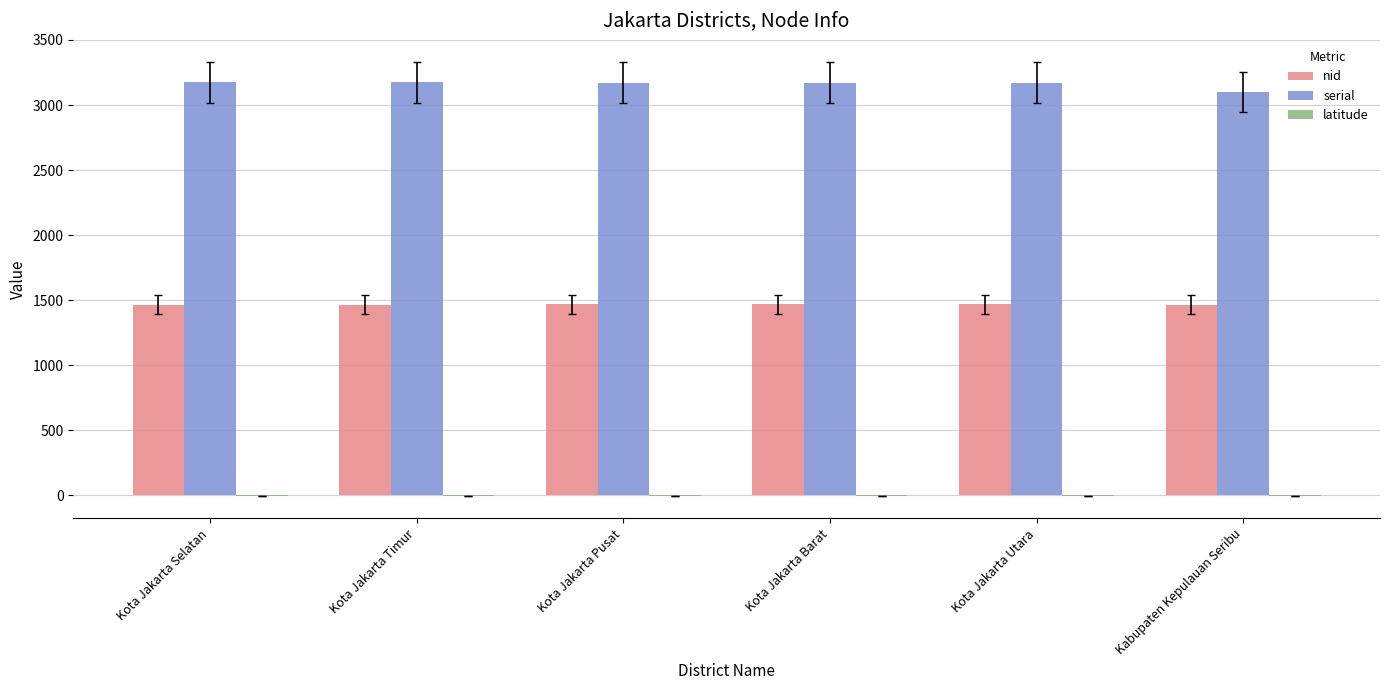

True or false: serial has a value of 4434.3 at Kota Jakarta Pusat.

False